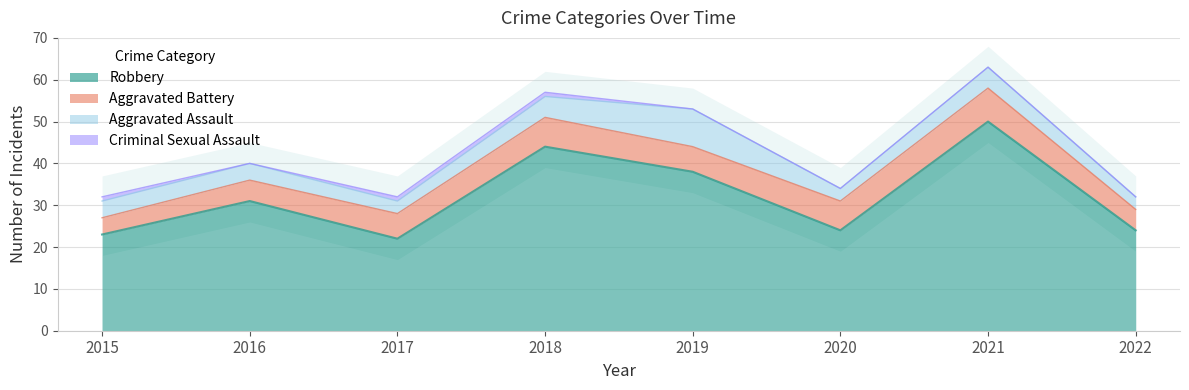

What is the total value across all series at 2022?

32